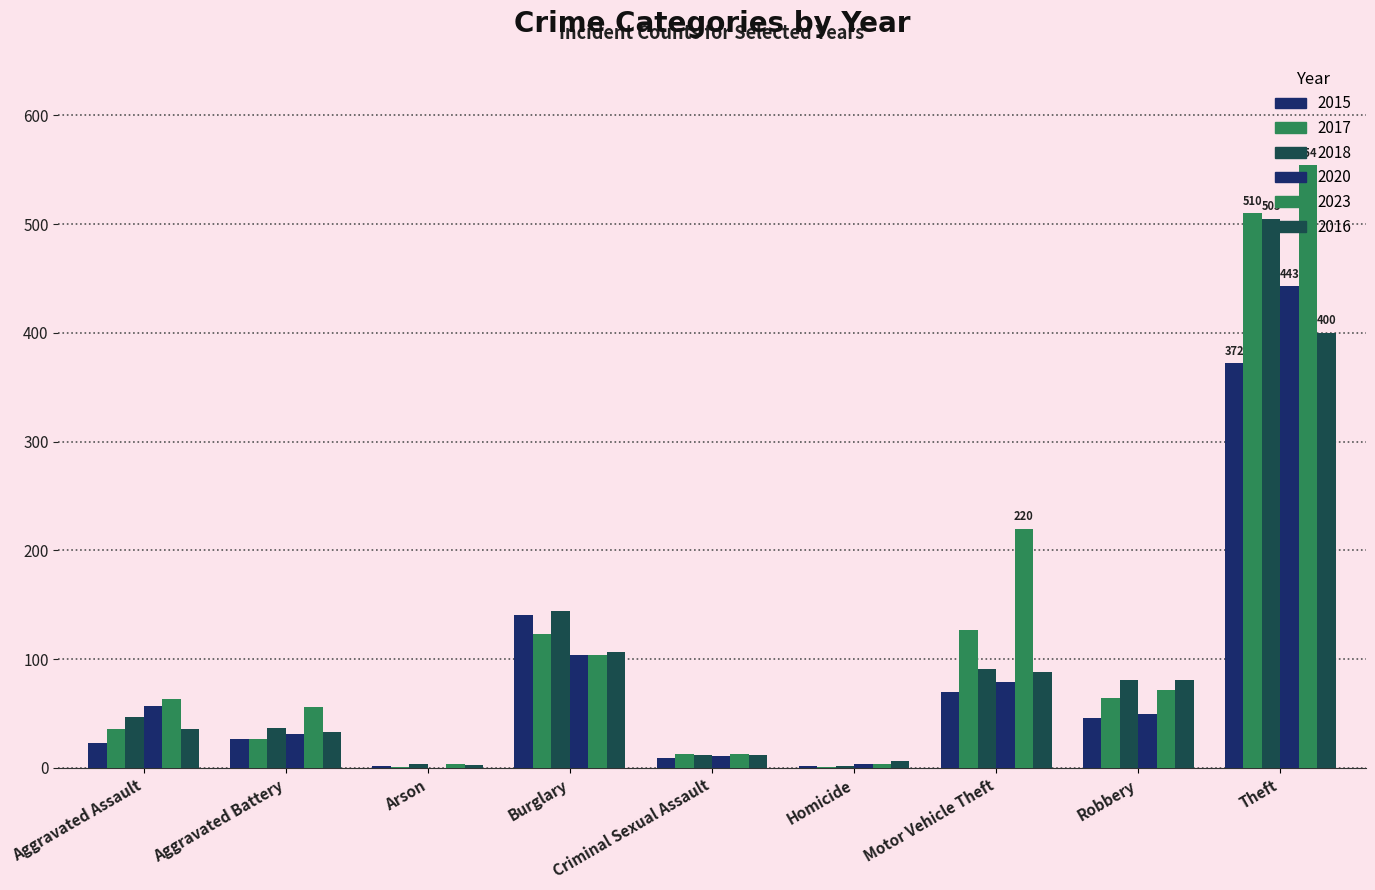

What is the average value of the 2023 series?

121